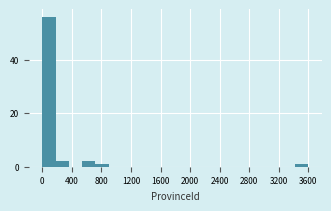

Read against the x-axis, roughly where is the centre of the tallest bar?

100